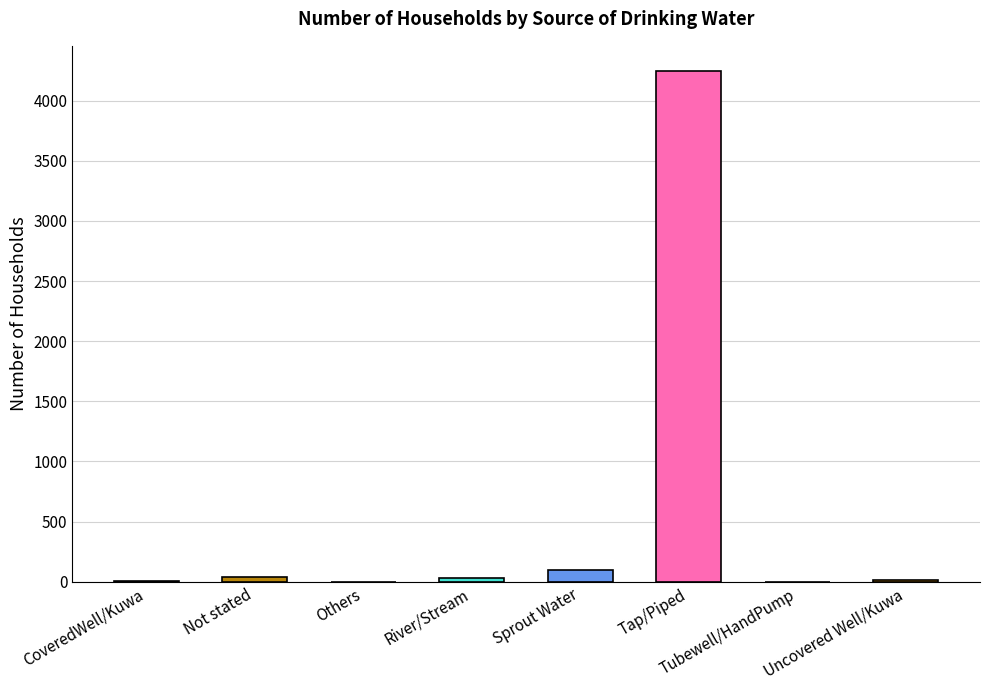

What is the difference between the values at River/Stream and Sprout Water?

67